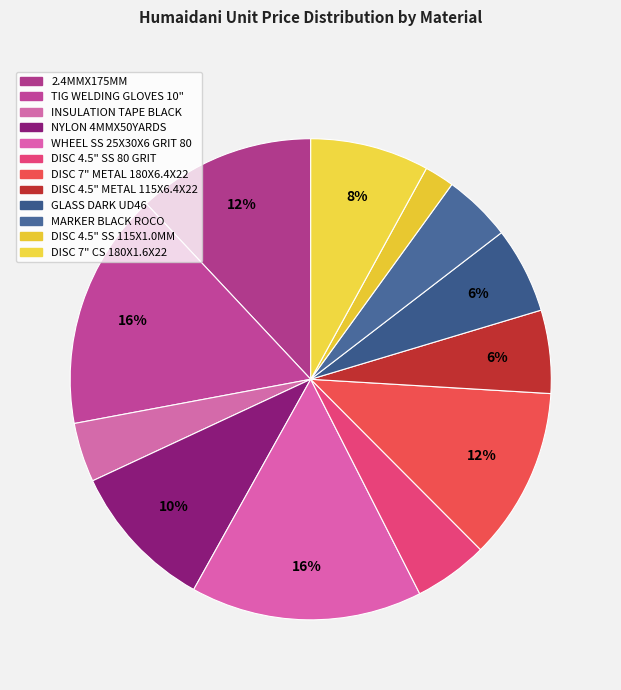

Is DISC 4.5" METAL 115X6.4X22 the majority of the pie?

No